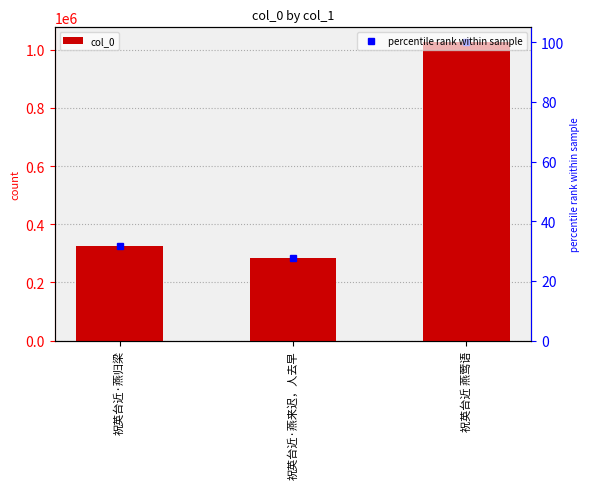

How many bars are there in total?

3